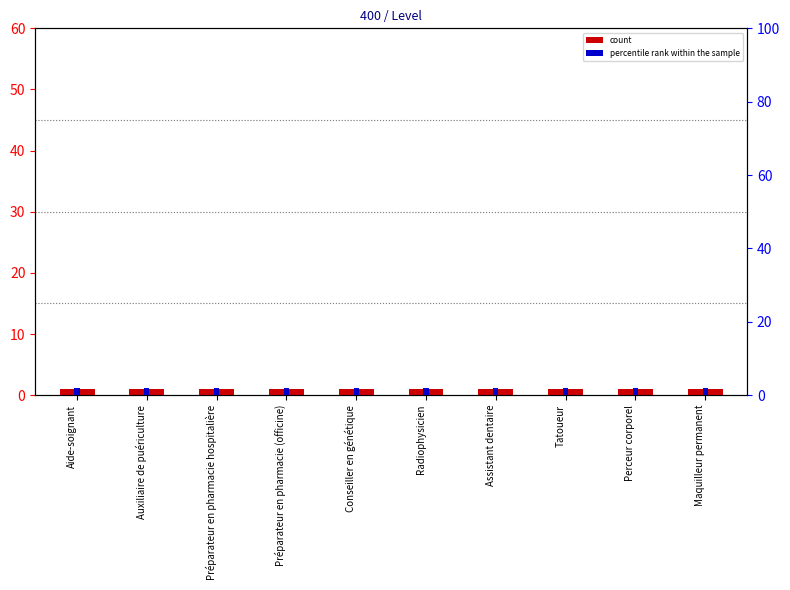

What position from the right is Perceur corporel?

2